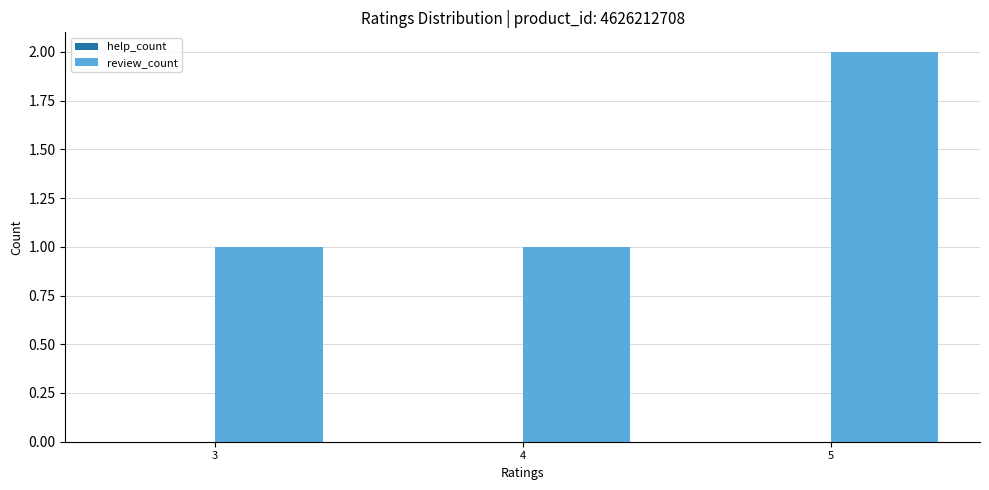

Does the chart contain any negative values?

No